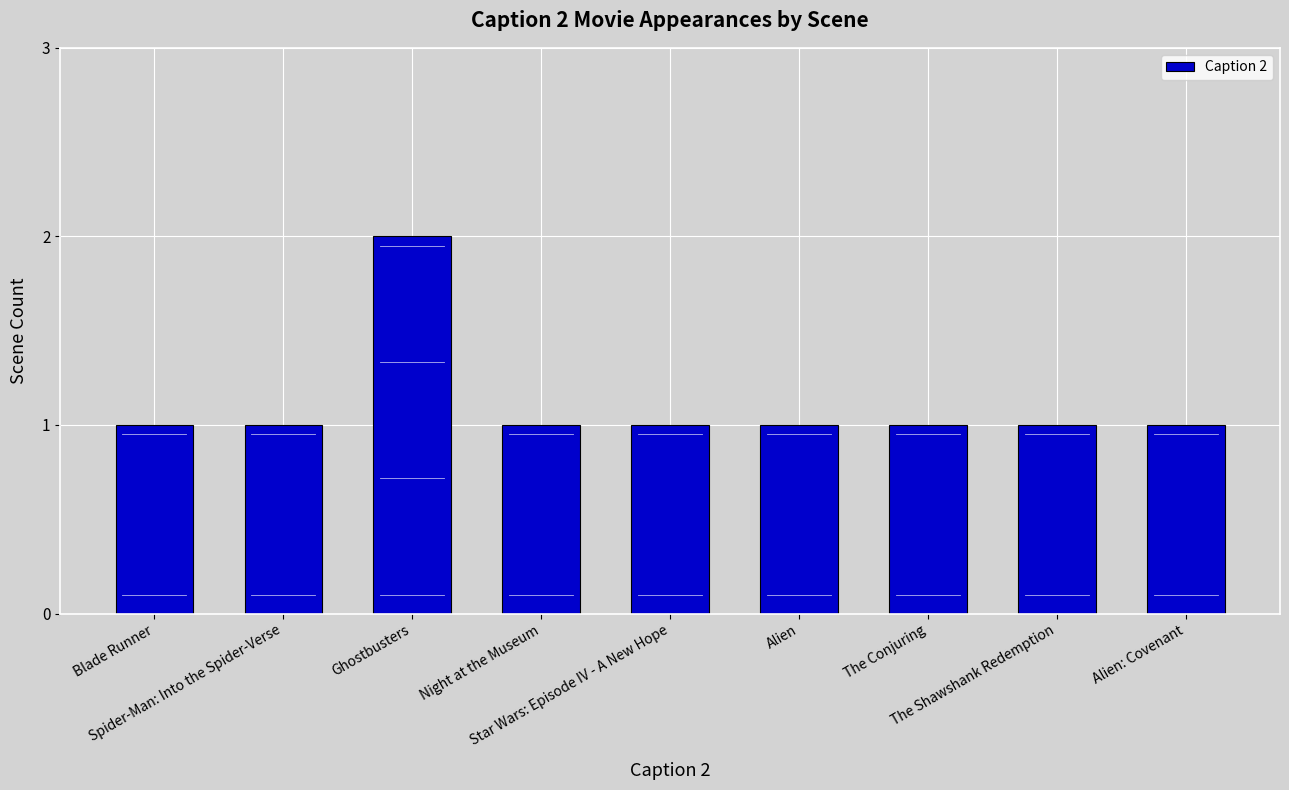

Reading left to right, list all the values displayed in this chart.

Blade Runner=1	Spider-Man: Into the Spider-Verse=1	Ghostbusters=2	Night at the Museum=1	Star Wars: Episode IV - A New Hope=1	Alien=1	The Conjuring=1	The Shawshank Redemption=1	Alien: Covenant=1